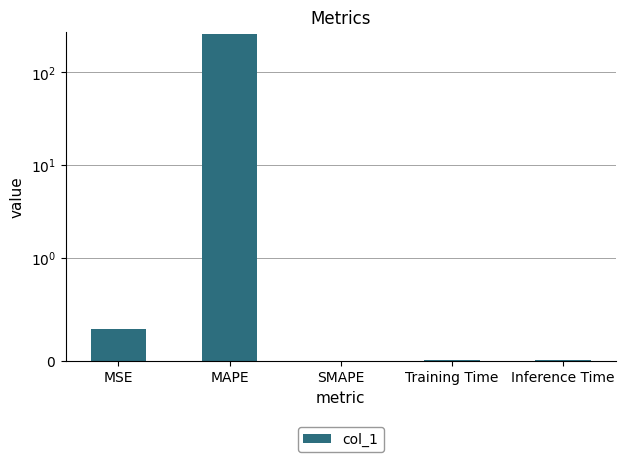

How many data points are above 0?

4